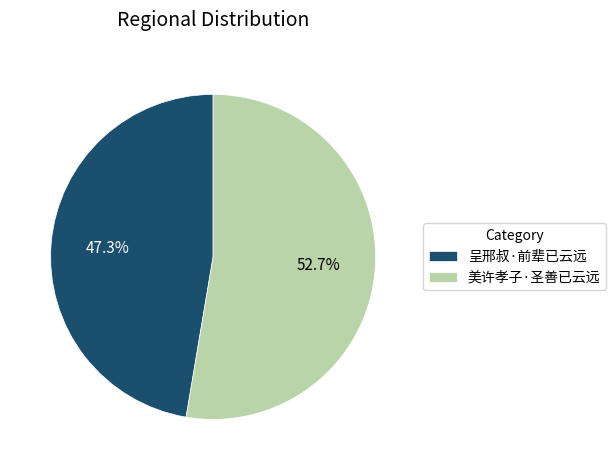

Between 呈邢叔·前辈已云远 and 美许孝子·圣善已云远, which is larger?

美许孝子·圣善已云远